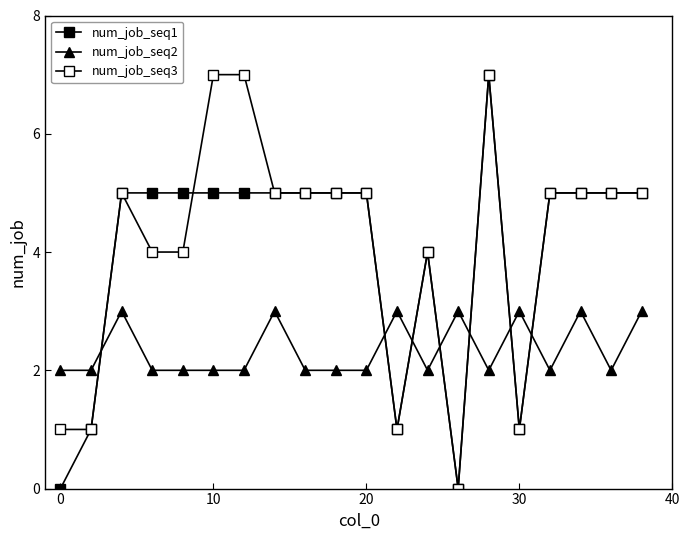

Which series has the widest spread of values?

num_job_seq1